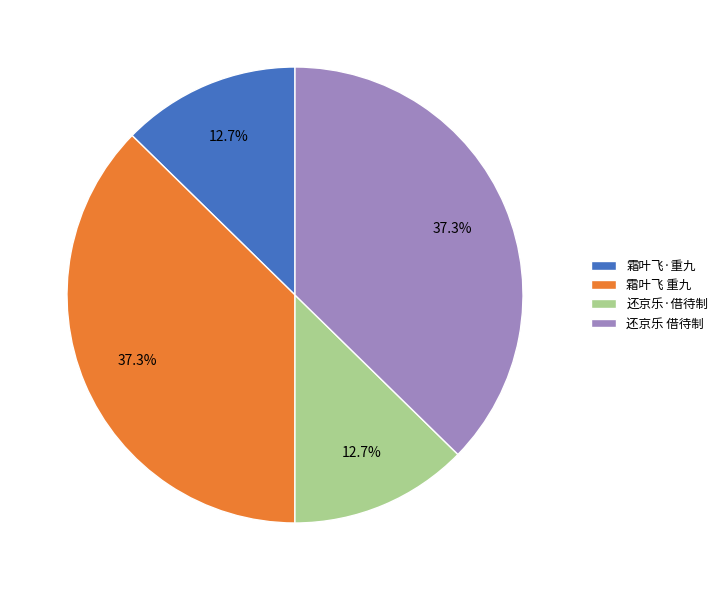

Between 霜叶飞 重九 and 霜叶飞·重九, which is larger?

霜叶飞 重九